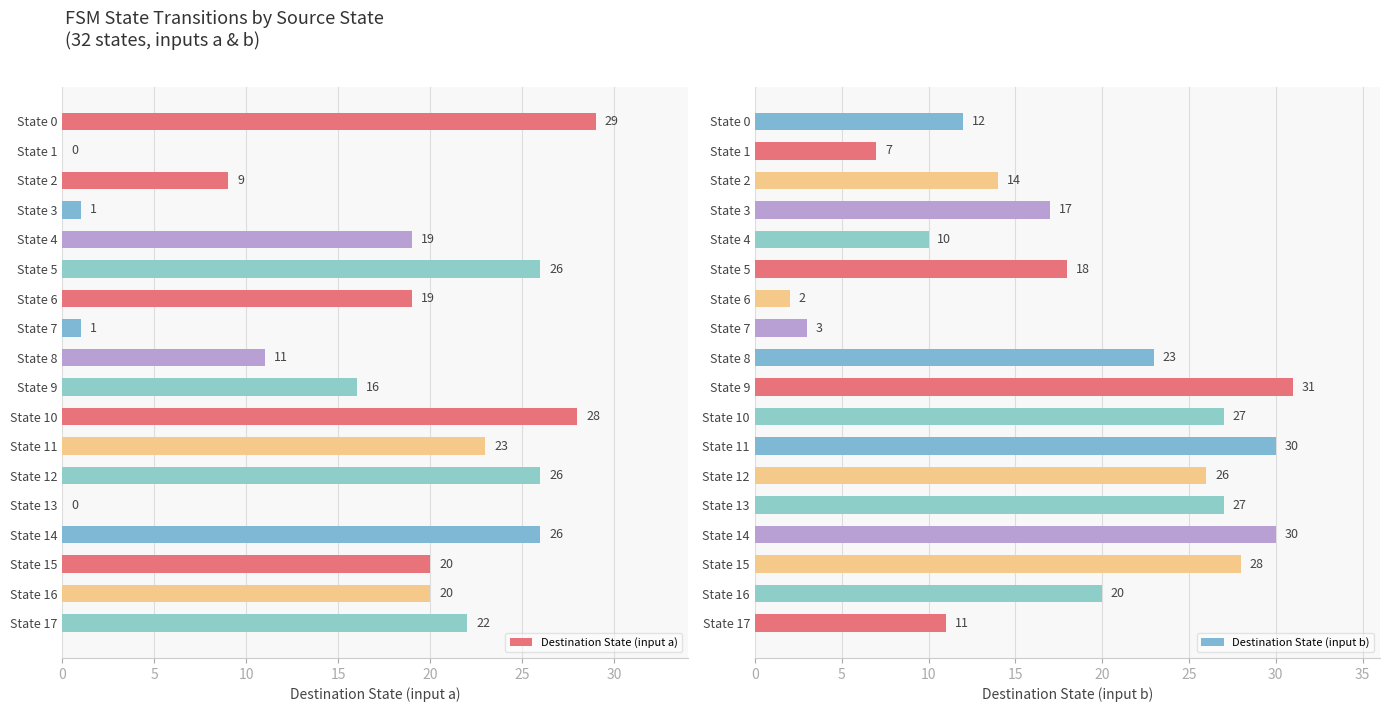

The Destination State (input b) series shows 44 at State 11. True or false?

False